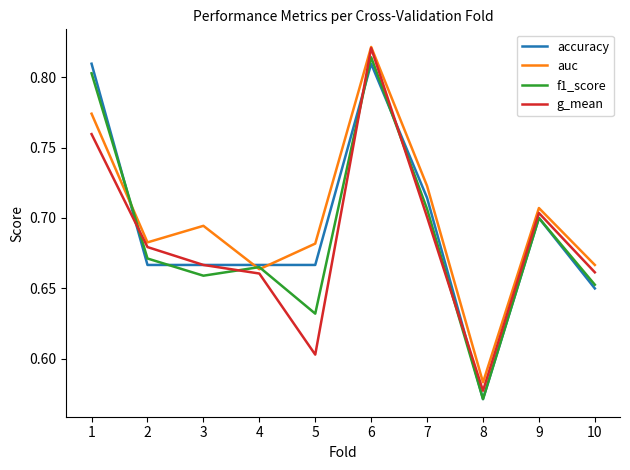

Which series changed the most between 2 and 9?

accuracy